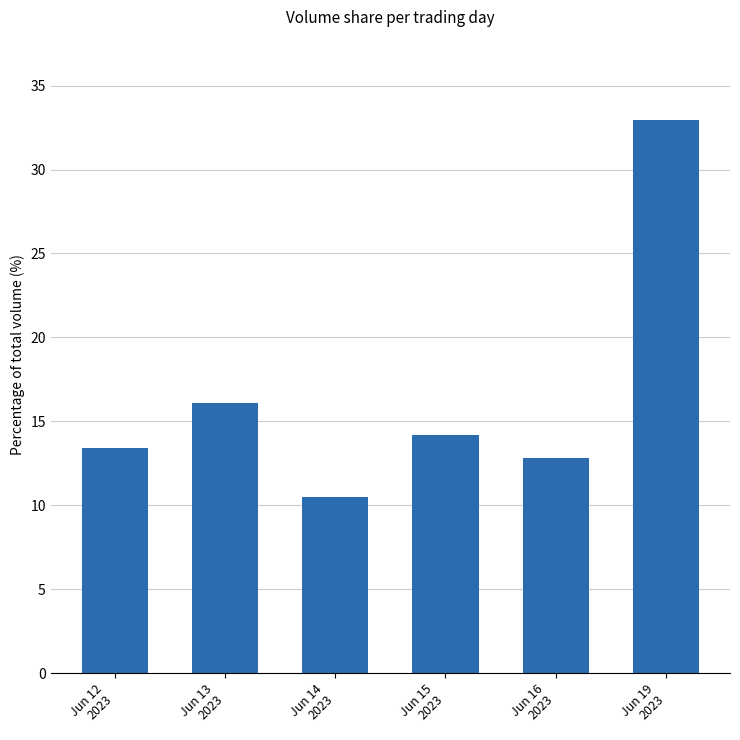

What is the sum of the values at Jun 13
2023 and Jun 14
2023?

26.6